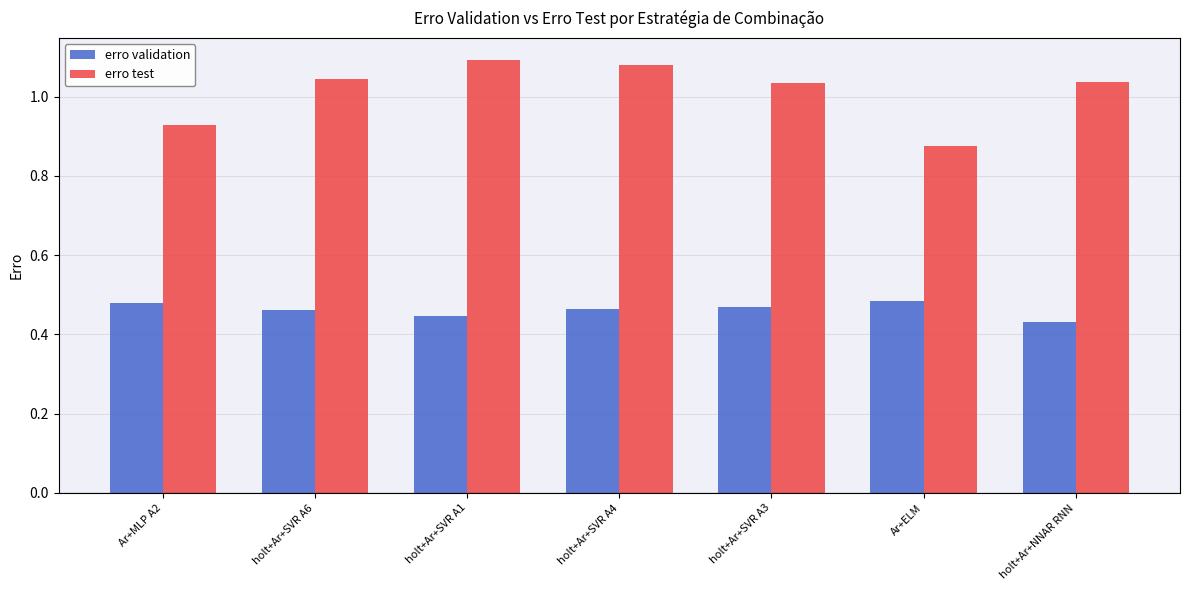

Which series has the widest spread of values?

erro test